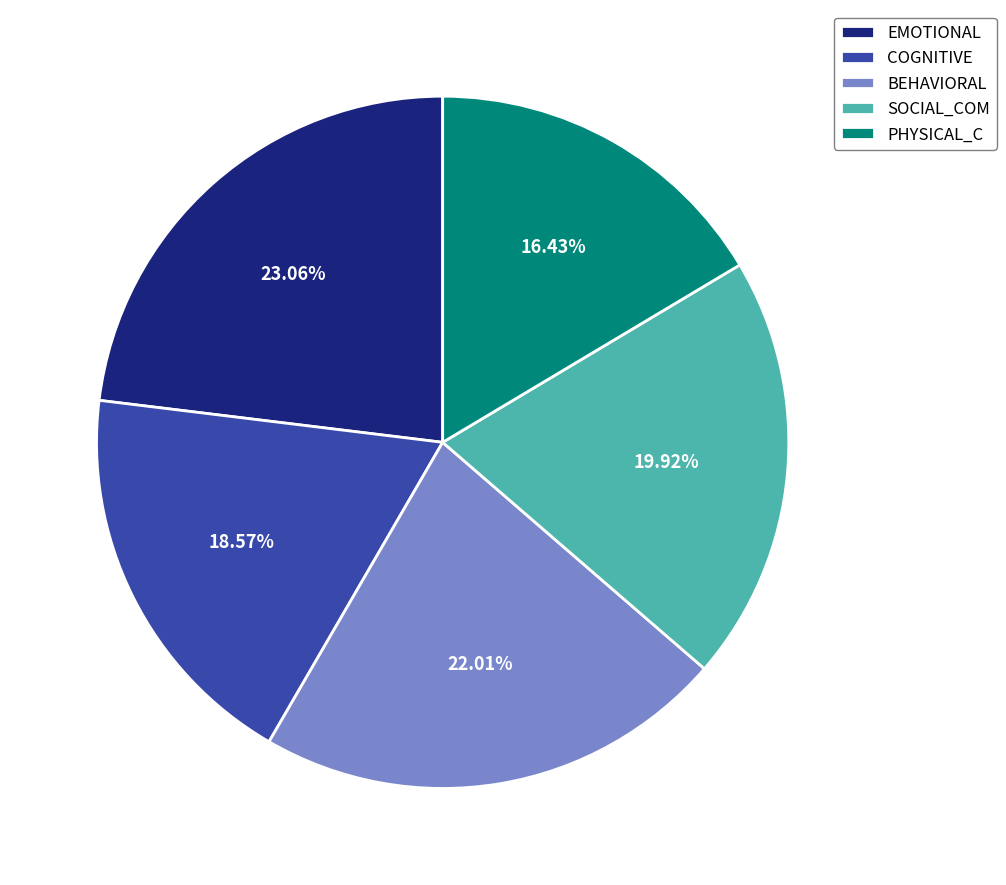

Rank the categories by value from lowest to highest.

PHYSICAL_C, COGNITIVE, SOCIAL_COM, BEHAVIORAL, EMOTIONAL